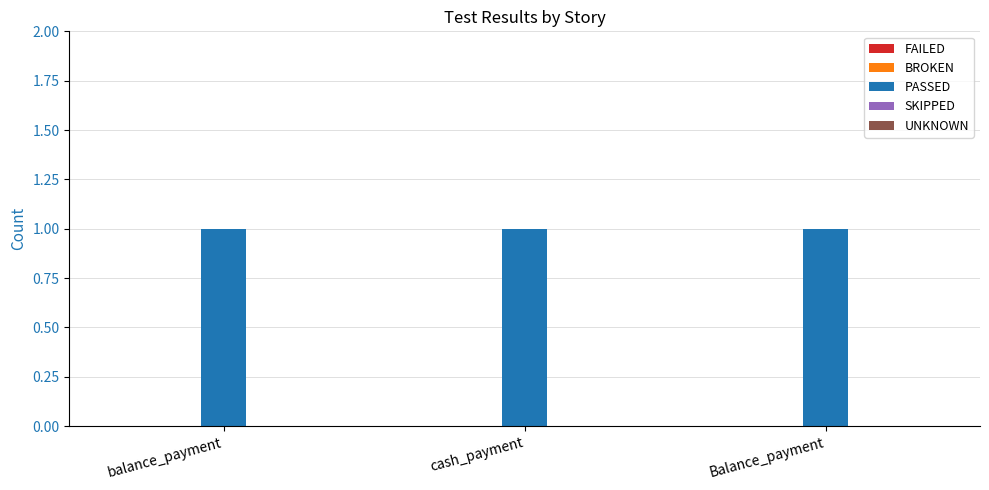

At which category is the sum across all series the highest?

balance_payment